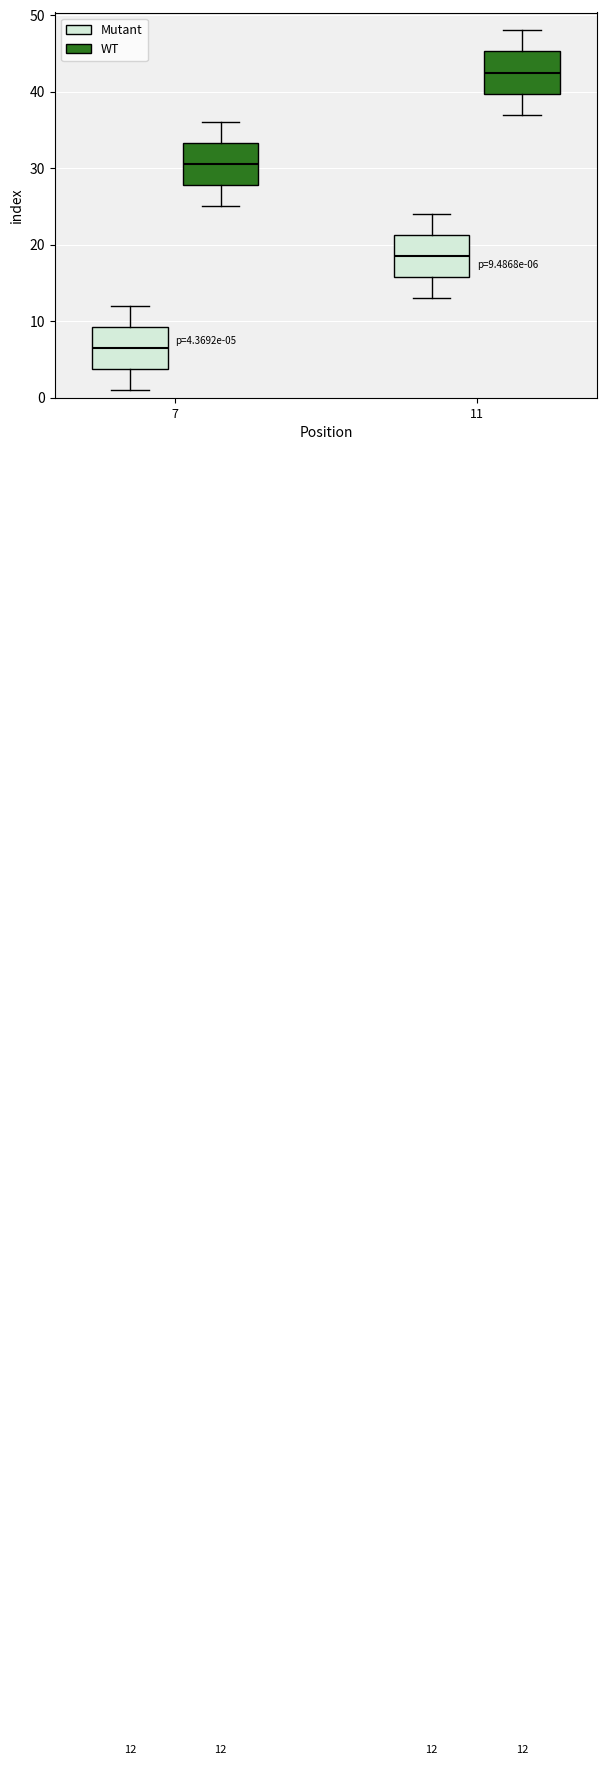

Which box has the highest median line?

11 (WT)